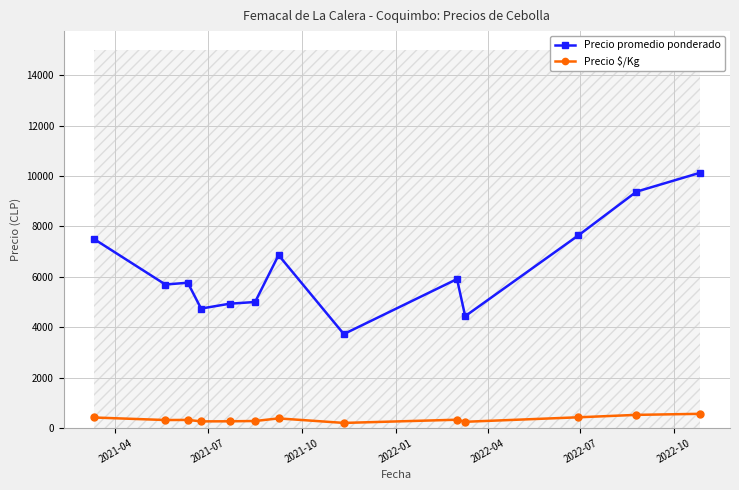

How many categories are shown in the chart?

13